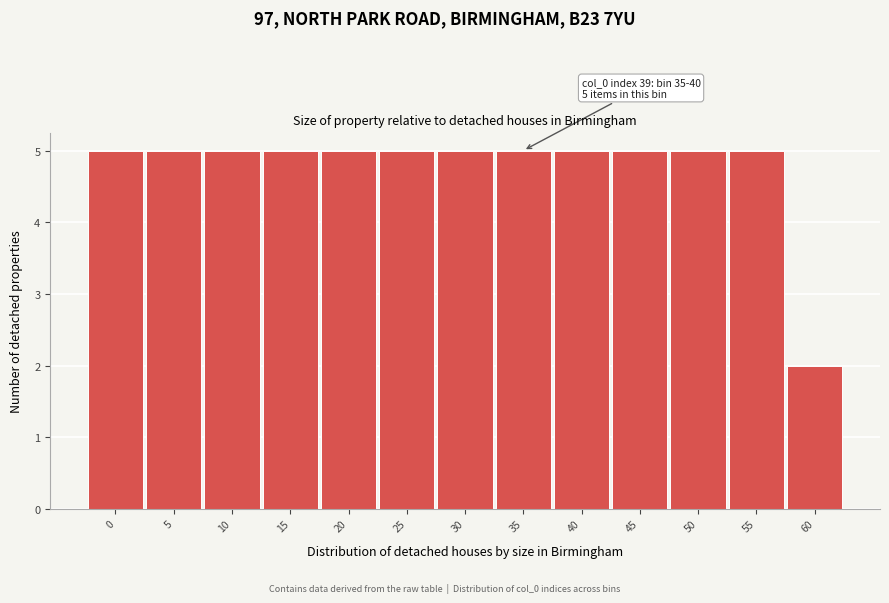

Reading left to right, list all the values displayed in this chart.

5	5	5	5	5	5	5	5	5	5	5	5	2